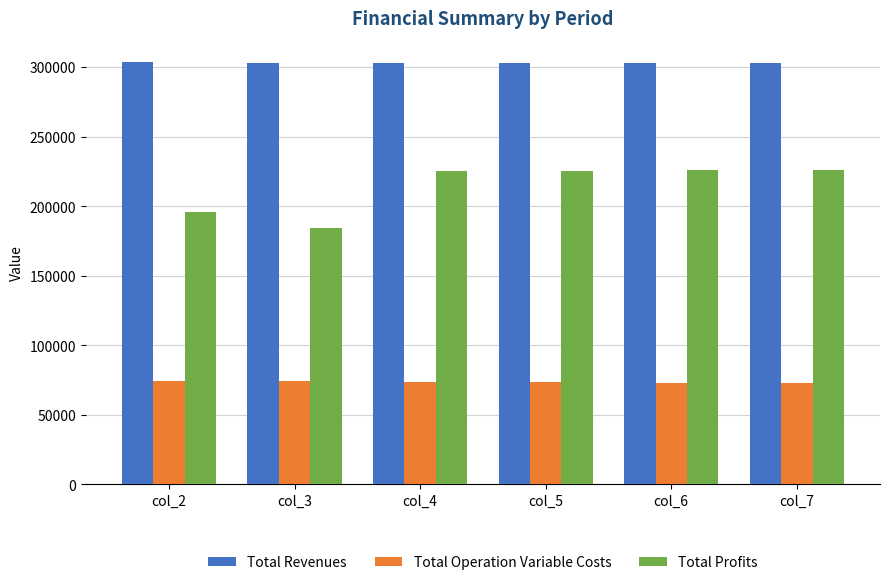

List the series in order of their overall mean, lowest first.

Total Operation Variable Costs, Total Profits, Total Revenues